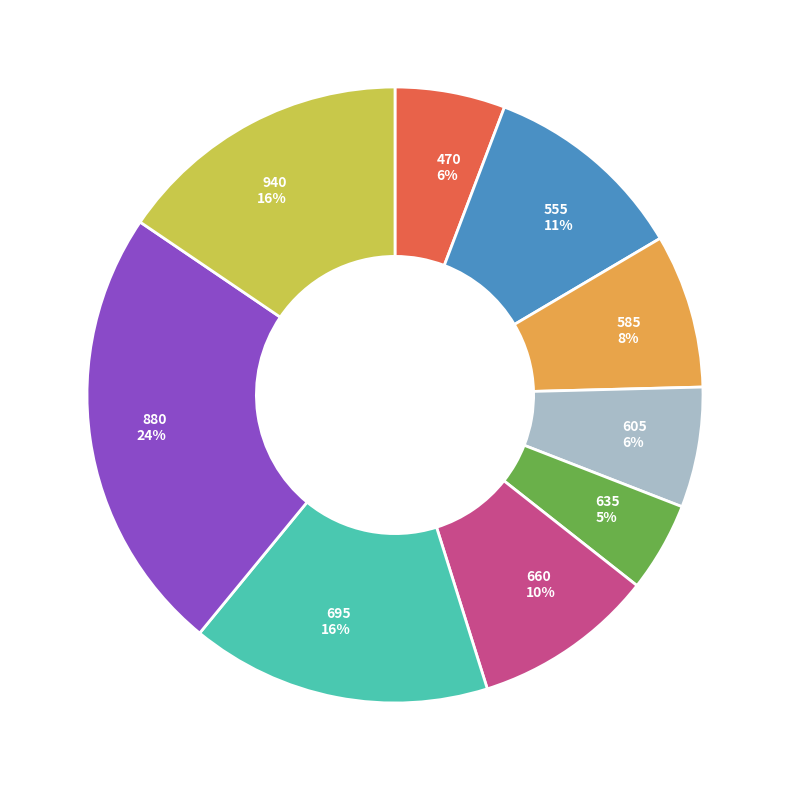

Is the sum of 585 and 555 greater than half?

No